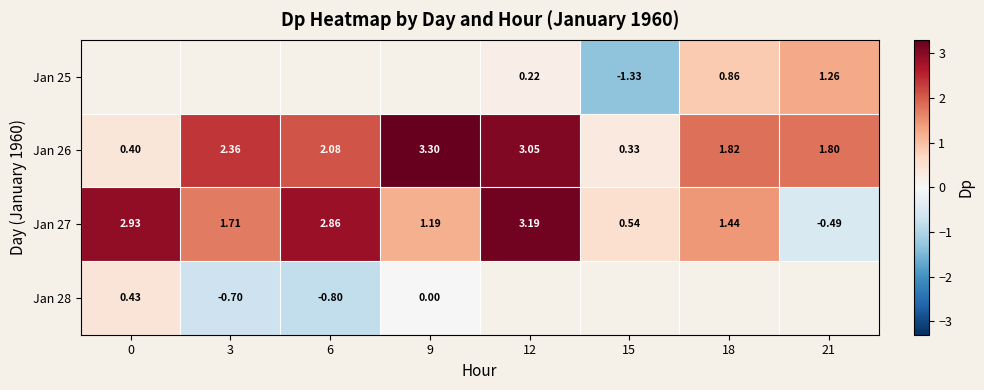

How many values in the Jan 26 series are below 2?

4